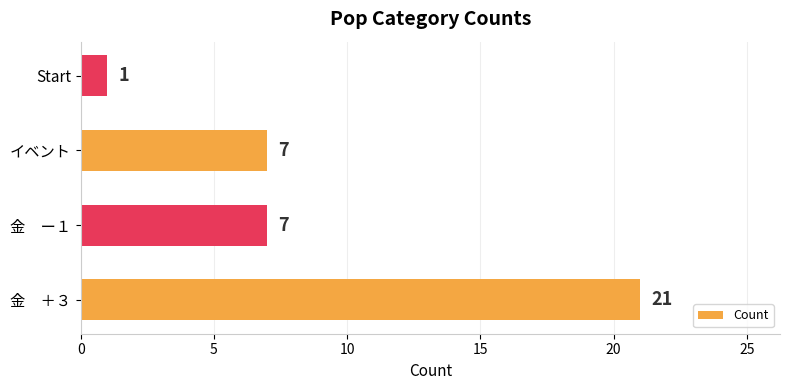

Does the chart contain any negative values?

No